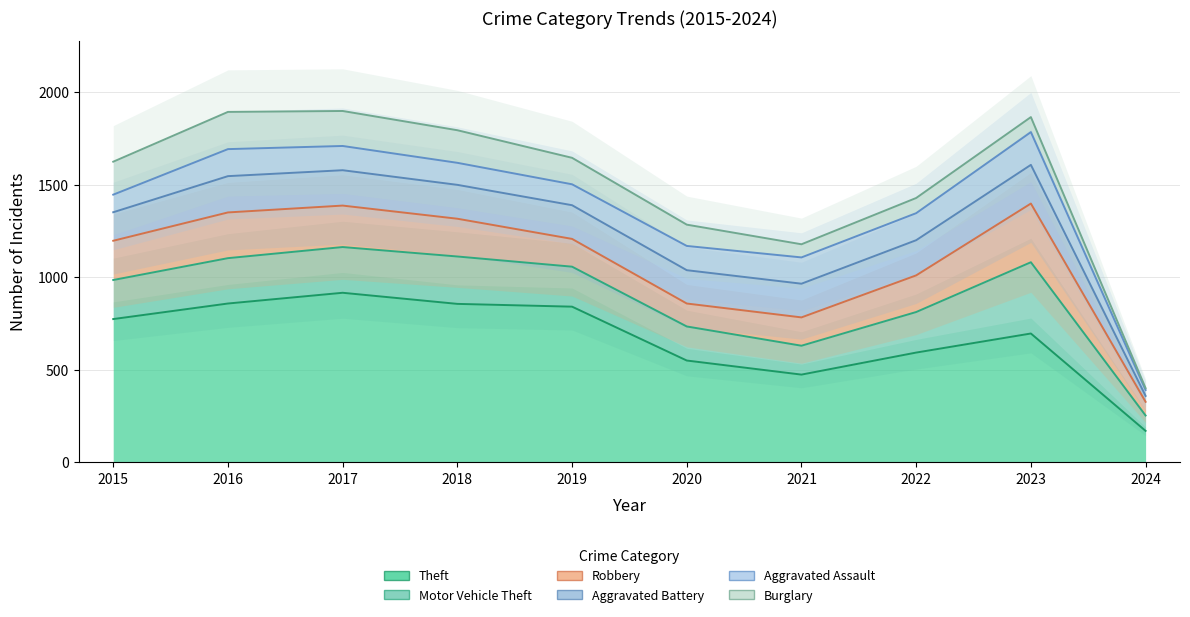

True or false: Aggravated Assault and Burglary intersect in this chart.

True